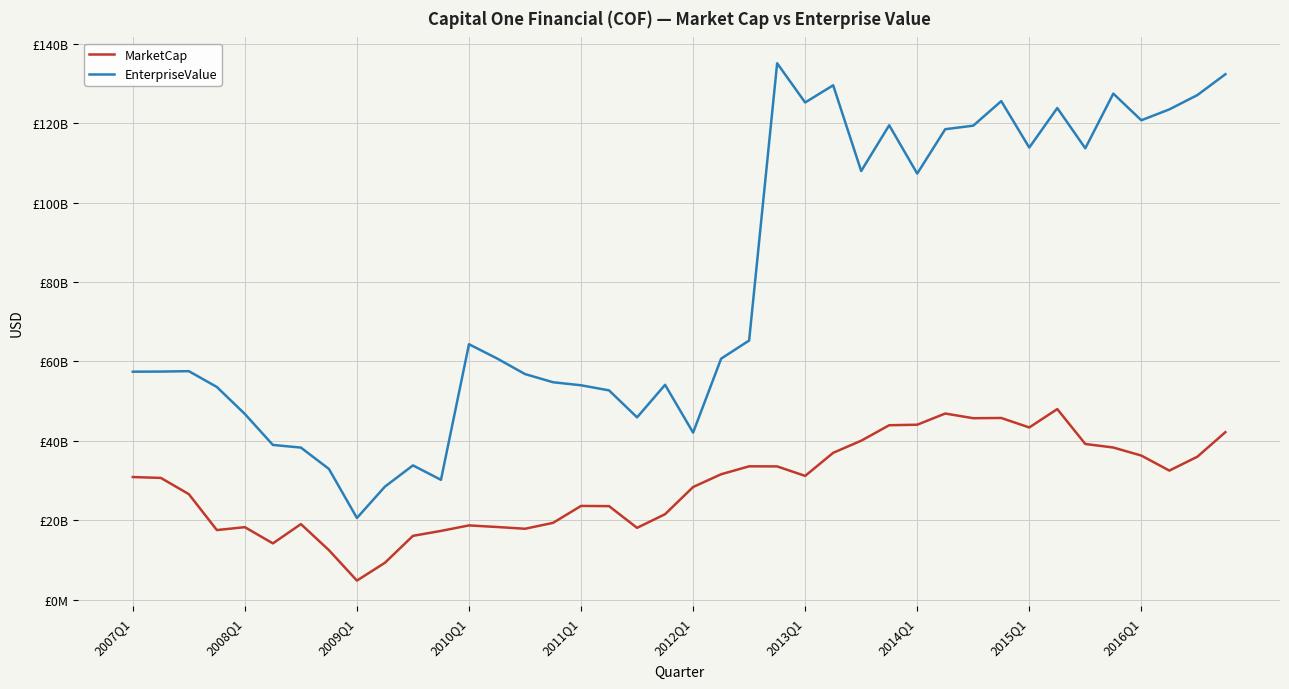

Does the chart display data point markers on the line(s)?

No